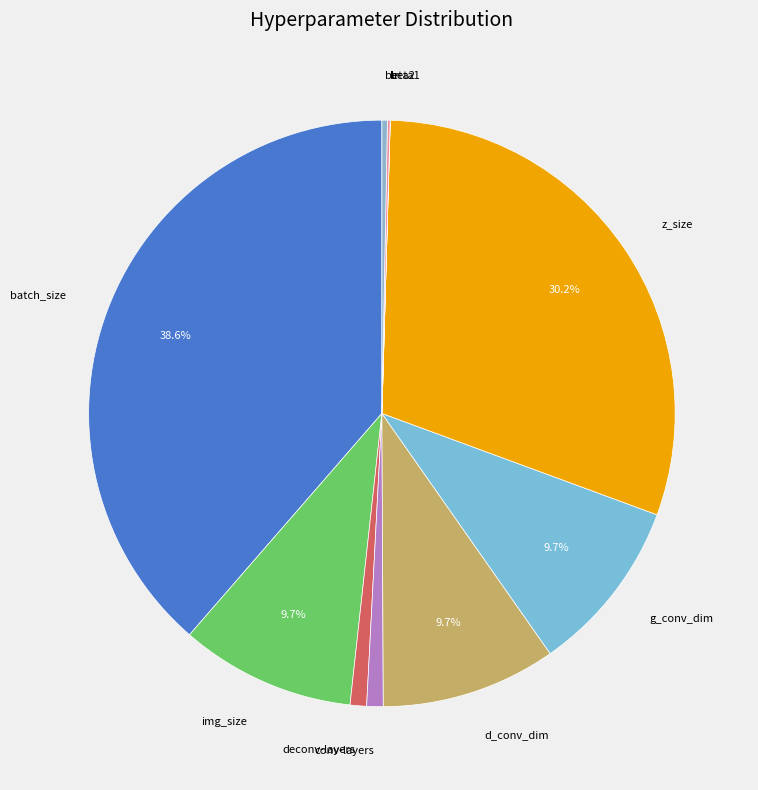

Between d_conv_dim and beta2, which is larger?

d_conv_dim